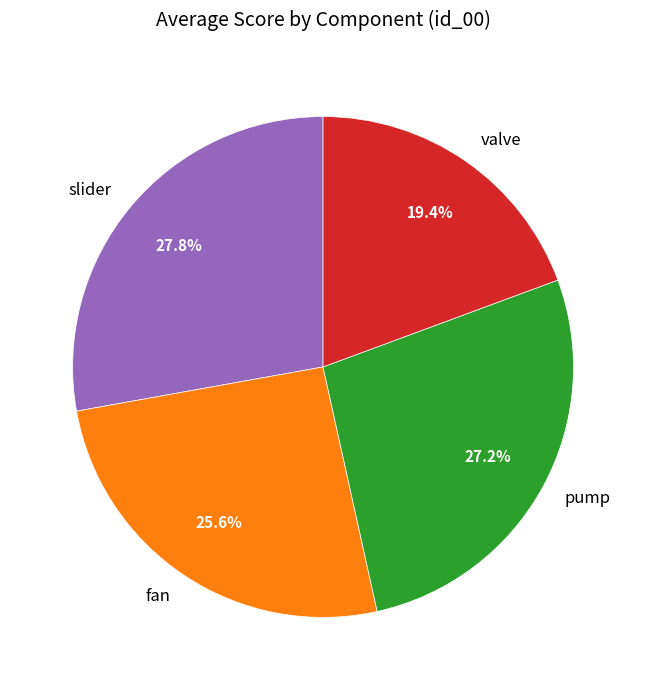

Is it true that slider is 41% of the pie?

False